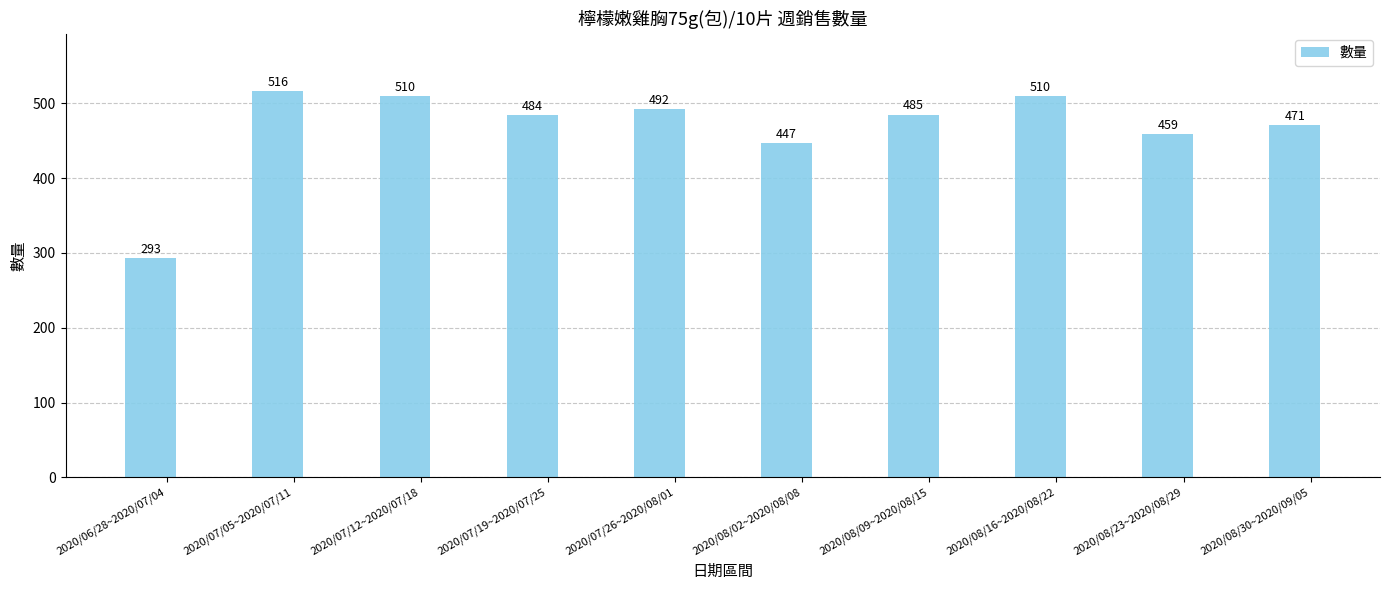

Reading right to left, what are all the values shown in this chart?

2020/08/30~2020/09/05=471	2020/08/23~2020/08/29=459	2020/08/16~2020/08/22=510	2020/08/09~2020/08/15=485	2020/08/02~2020/08/08=447	2020/07/26~2020/08/01=492	2020/07/19~2020/07/25=484	2020/07/12~2020/07/18=510	2020/07/05~2020/07/11=516	2020/06/28~2020/07/04=293